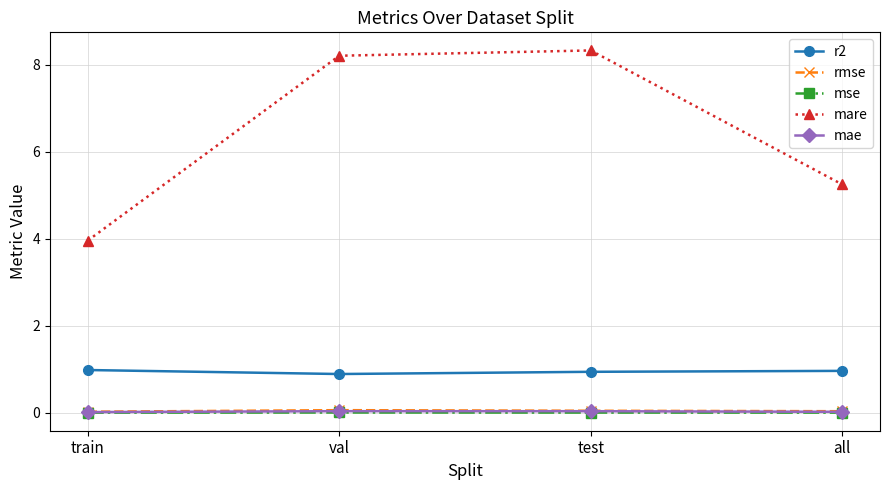

What is the label of the 4th point from the left?

all